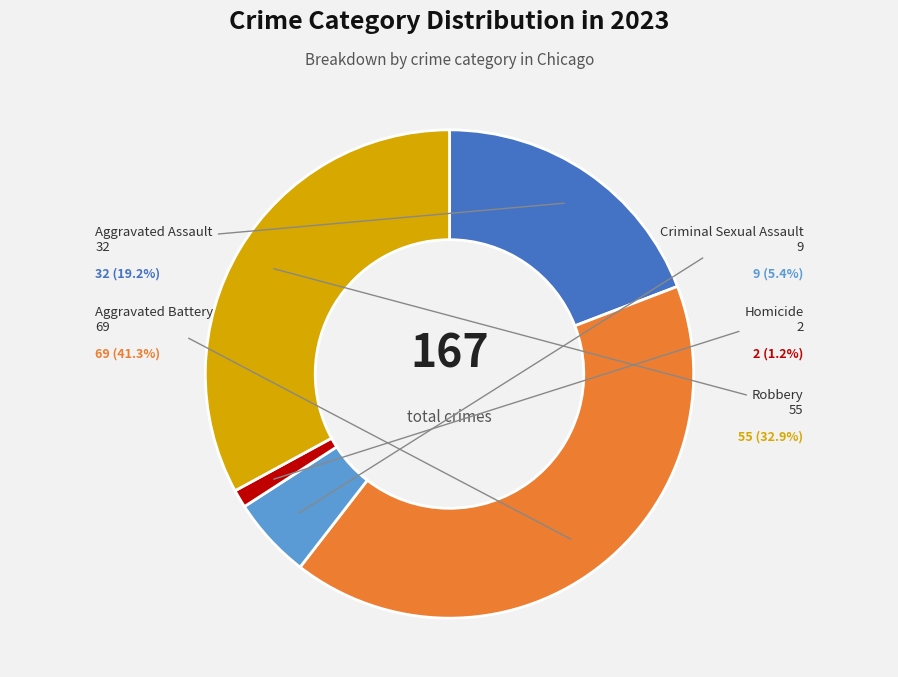

What is the smallest slice in the pie chart?

Homicide